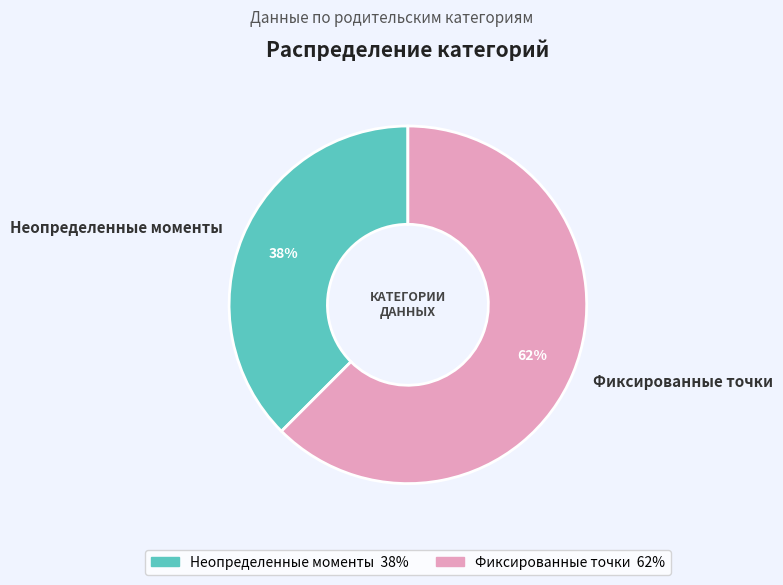

True or false: Неопределенные моменты accounts for 38% of the total.

True